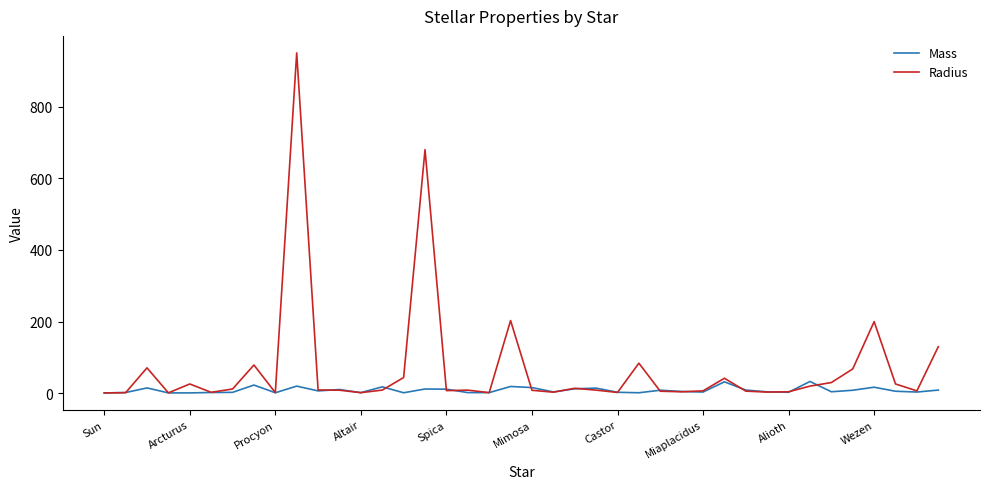

What is the greatest value displayed?

950.0